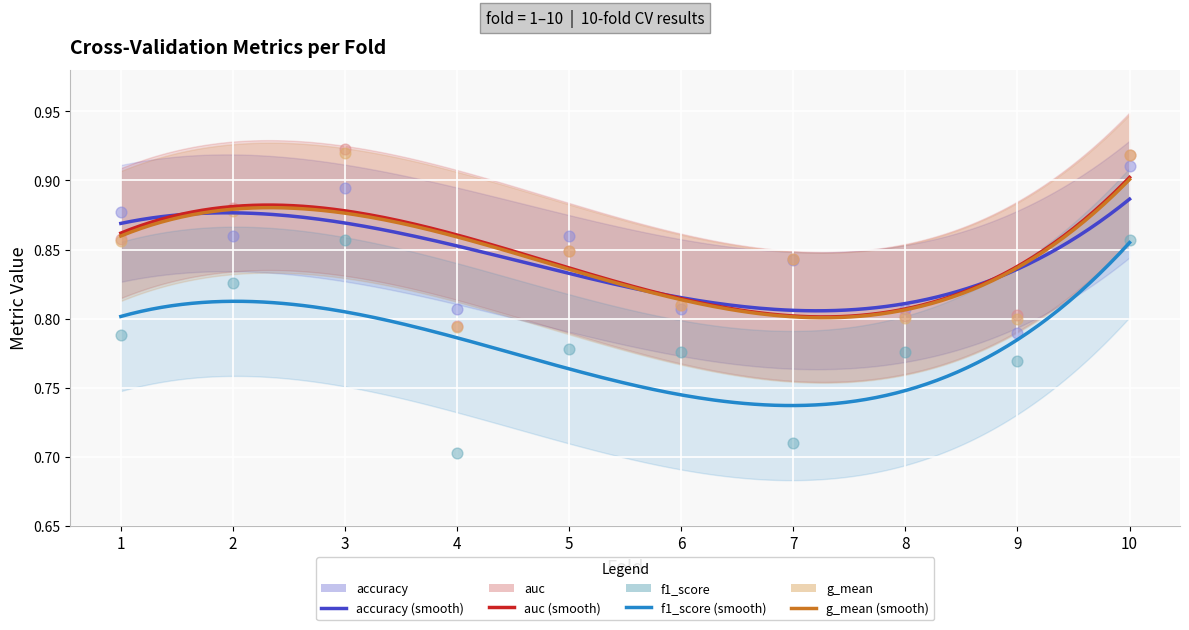

At which category is the sum across all series the highest?

10